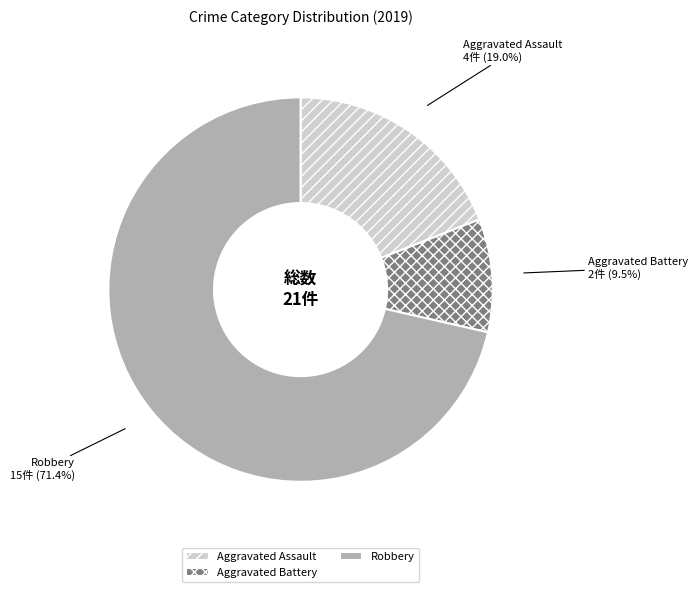

What portion of the pie excludes Aggravated Battery?

90.5%